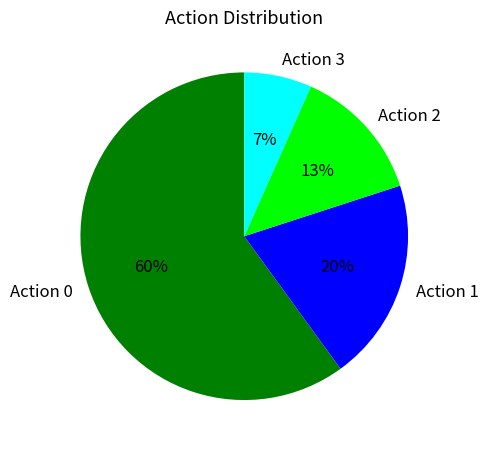

What is the ratio of the value at Action 3 to the value at Action 2?

0.5